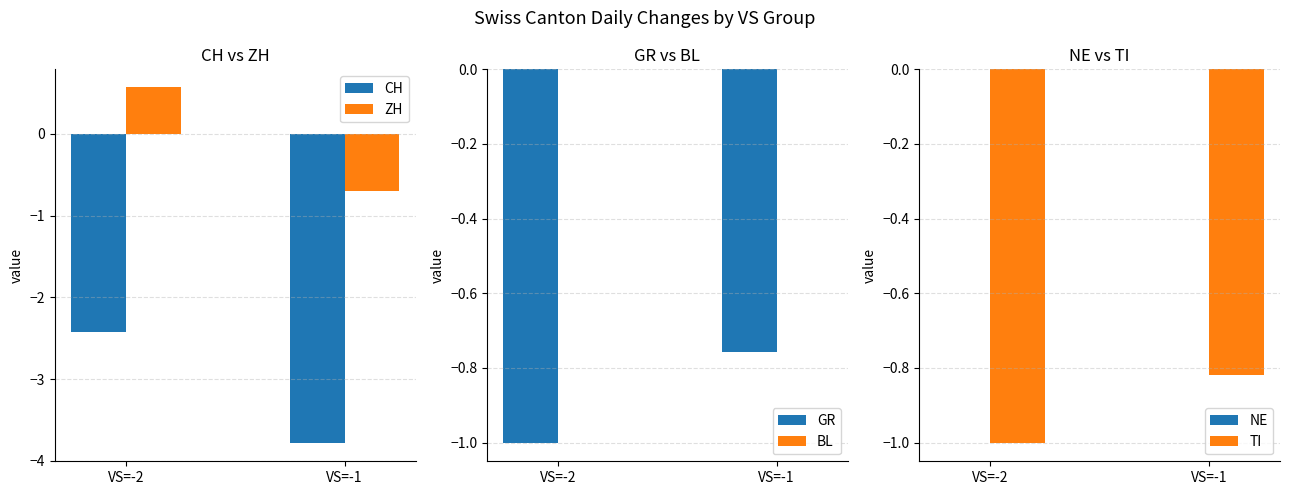

The value of CH at VS=-1 is -6.5. True or false?

False